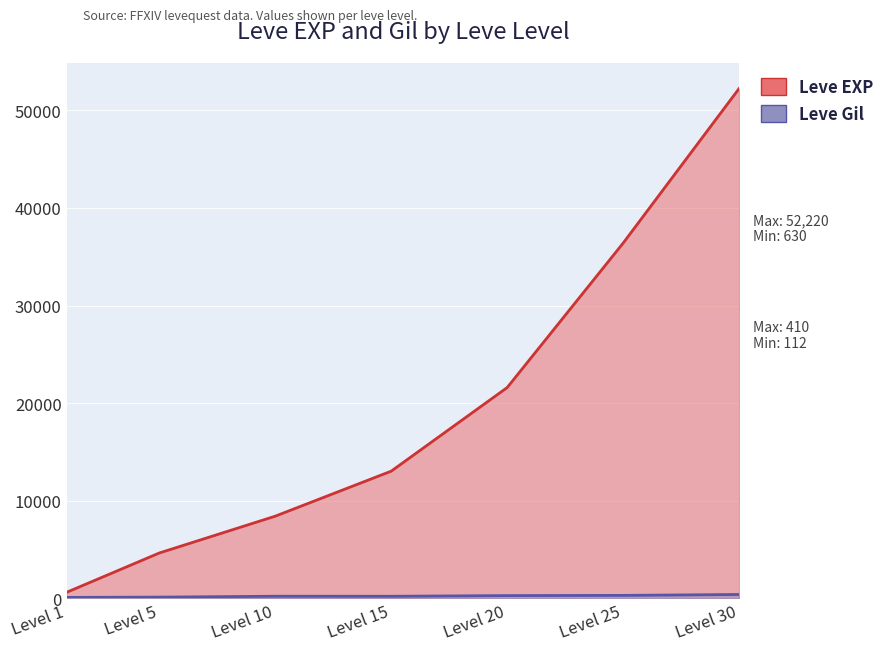

At which category does the chart reach its minimum across all series?

Level 1